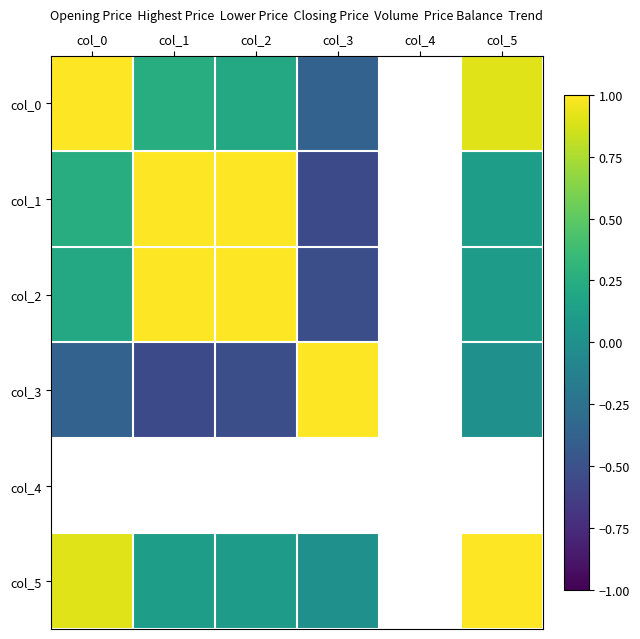

What is the highest value of the col_5 series?

1.0